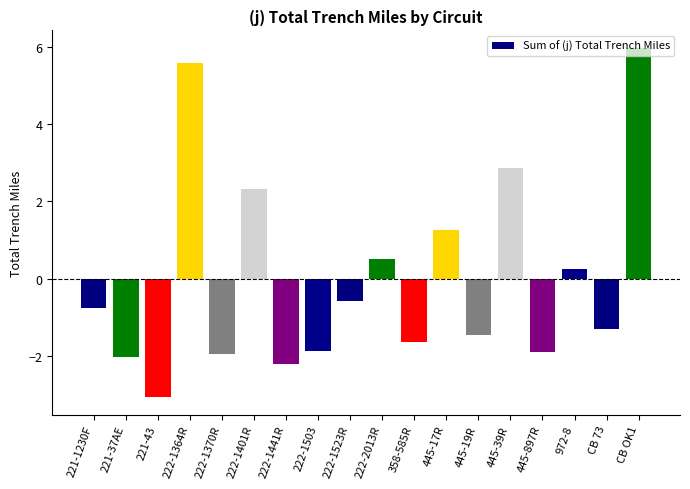

Reading left to right, transcribe all the data shown in this chart.

221-1230F=-0.8	221-37AE=-2.0	221-43=-3.1	222-1364R=5.6	222-1370R=-2.0	222-1401R=2.3	222-1441R=-2.2	222-1503=-1.9	222-1523R=-0.6	222-2013R=0.5	358-585R=-1.6	445-17R=1.3	445-19R=-1.4	445-39R=2.9	445-897R=-1.9	972-8=0.3	CB 73=-1.3	CB OK1=6.0